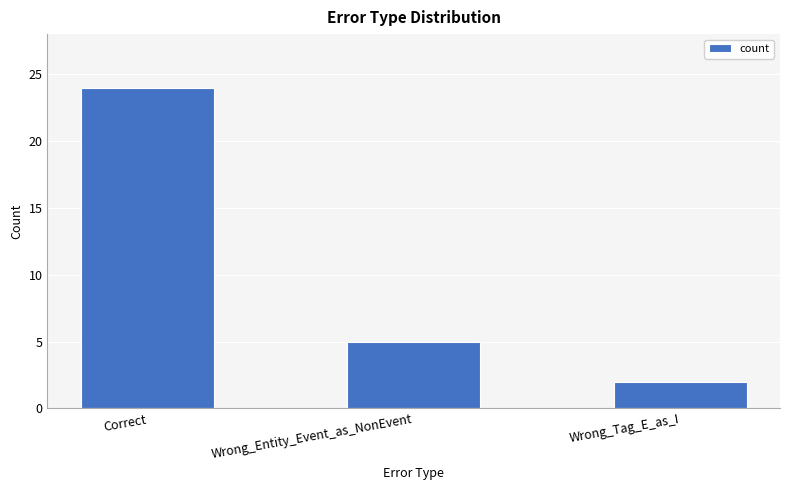

What is the difference between the maximum and minimum values?

22